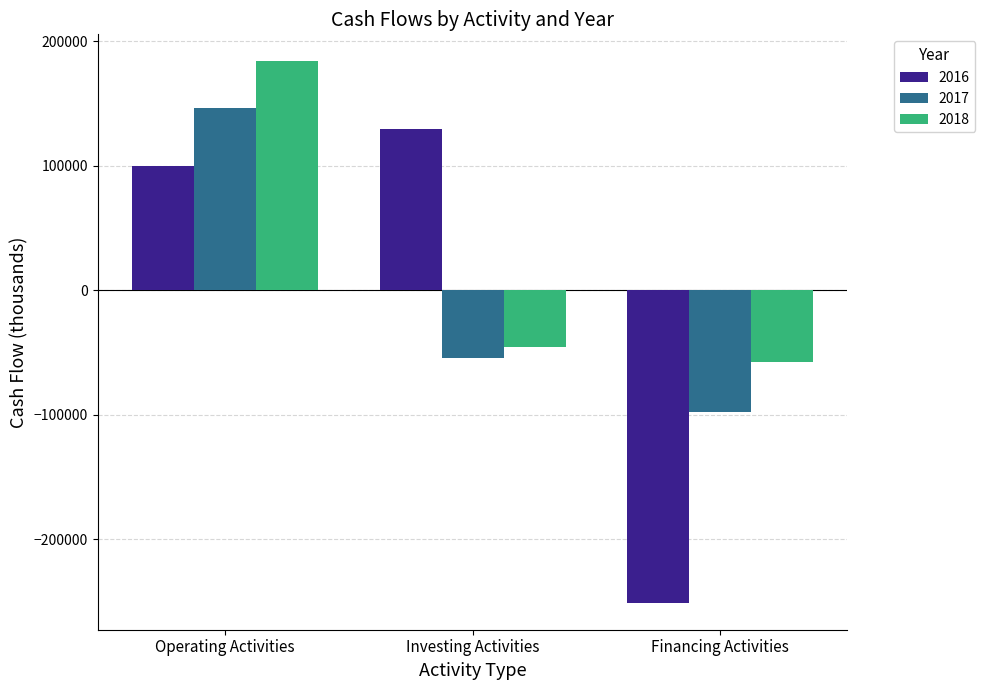

At which category is the sum across all series the highest?

Operating Activities